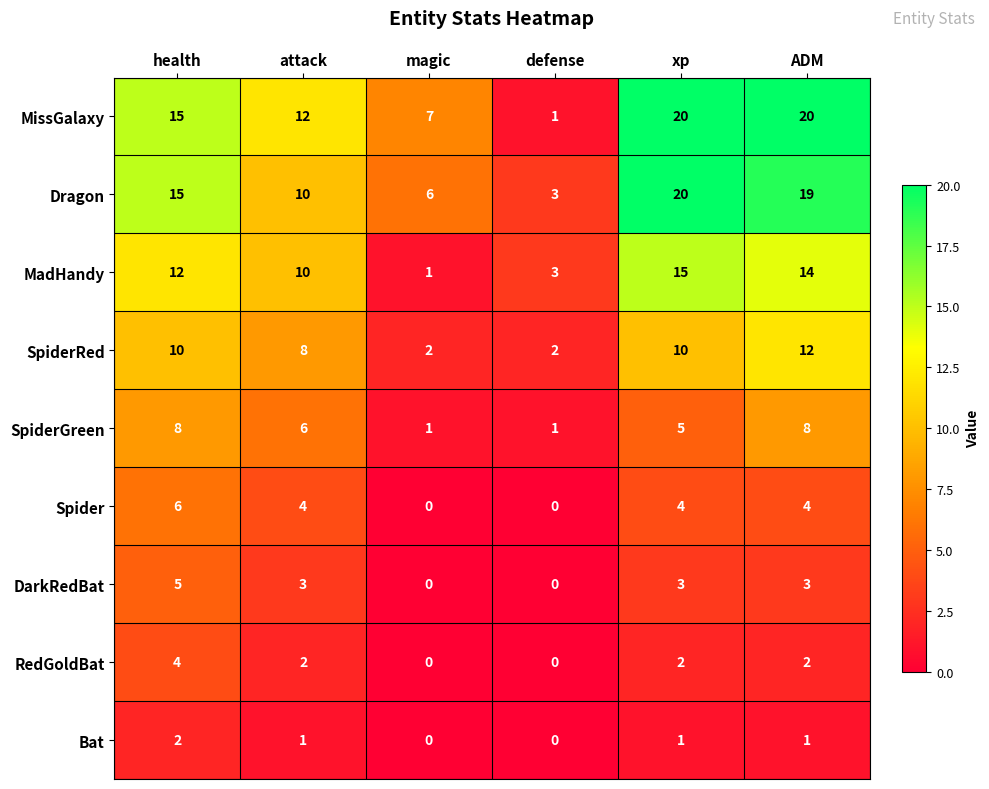

Where does the RedGoldBat series first go above 2?

health